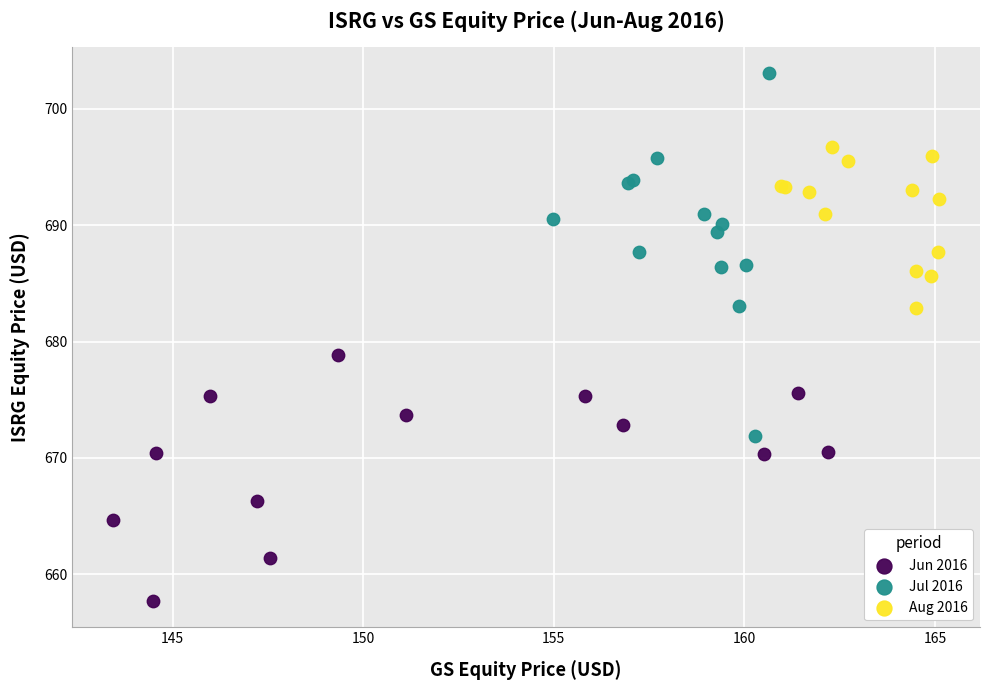

Which series contains the lowest Y value?

Jun 2016